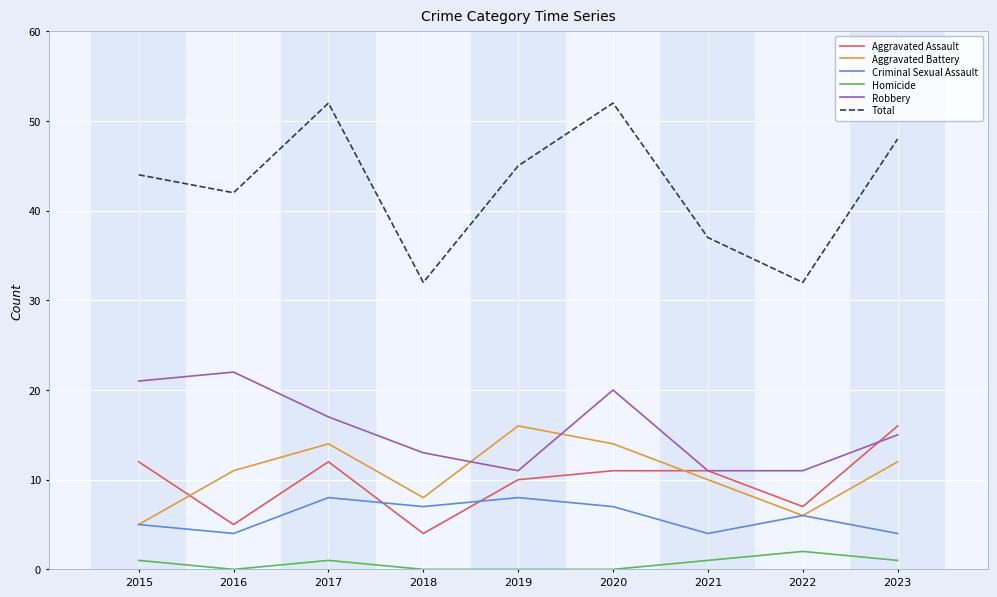

How many categories are shown in the chart?

9